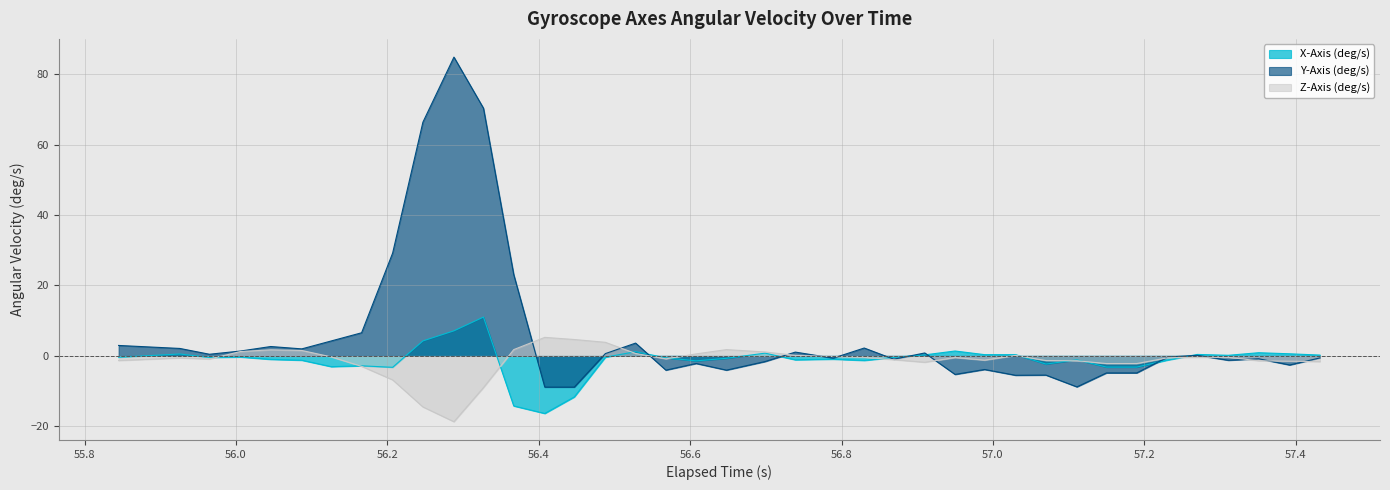

Which series has the largest total across all categories?

Y-Axis (deg/s)